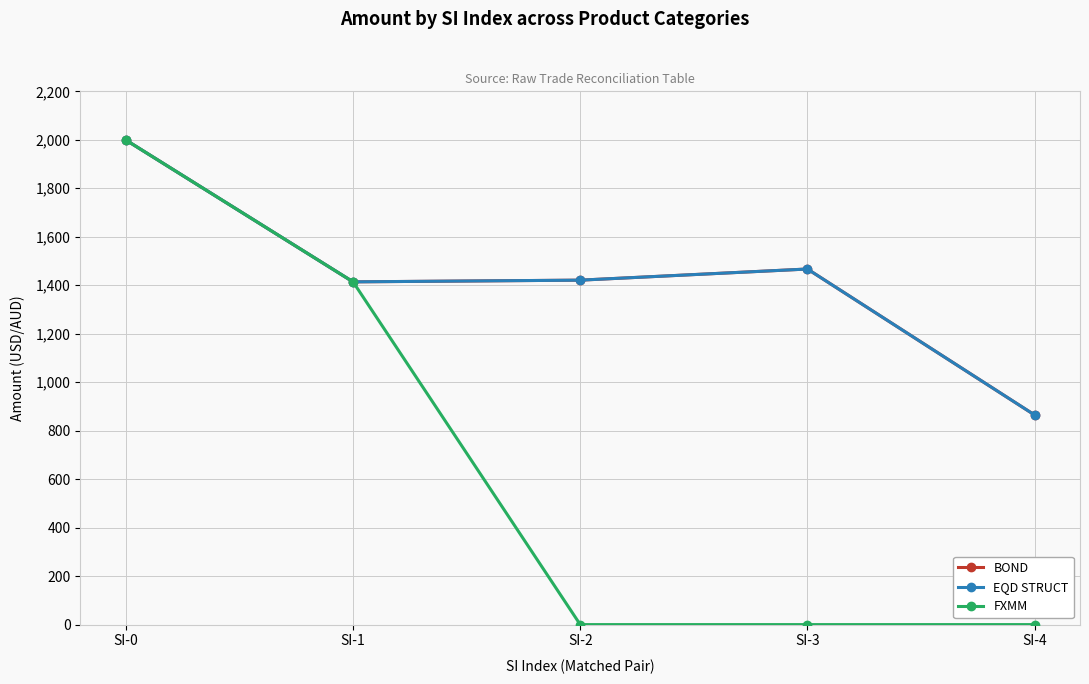

At which category does the chart reach its peak across all series?

SI-0